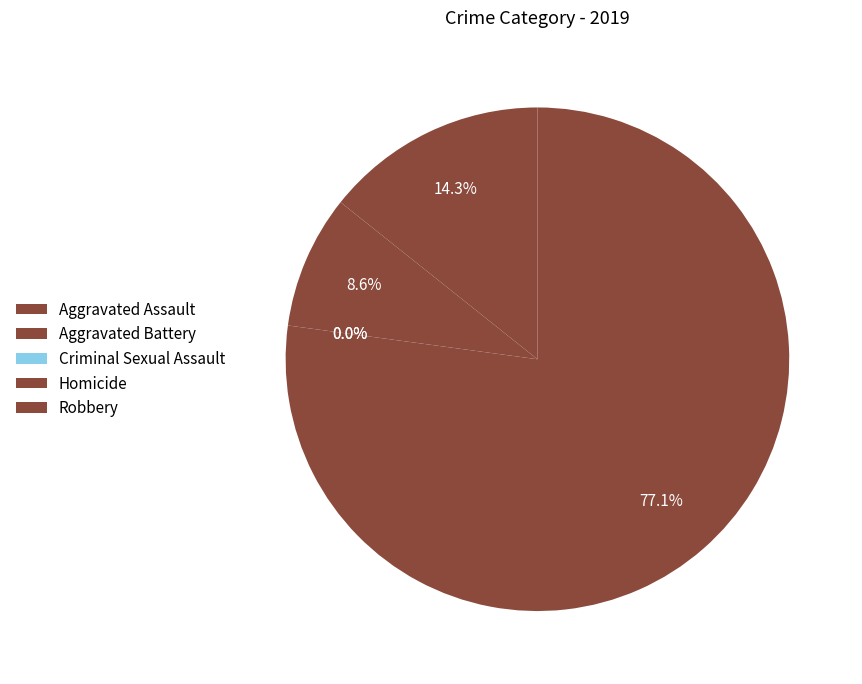

What is the change in value from Aggravated Assault to Criminal Sexual Assault?

-5